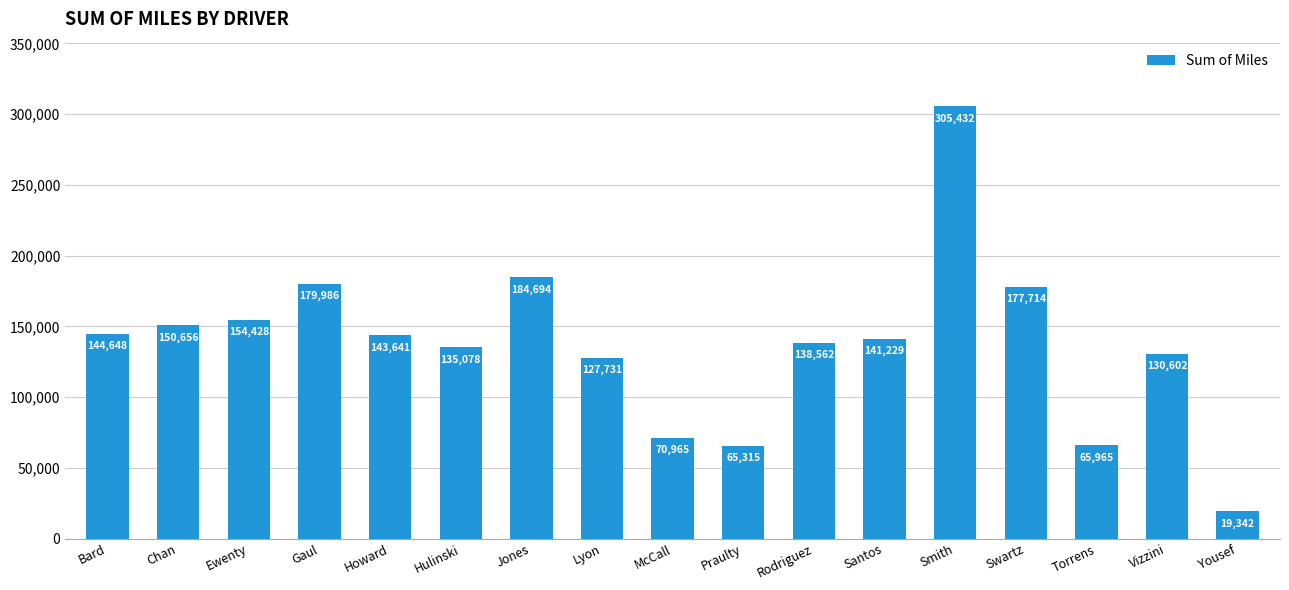

Rank the categories by value from highest to lowest.

Smith, Jones, Gaul, Swartz, Ewenty, Chan, Bard, Howard, Santos, Rodriguez, Hulinski, Vizzini, Lyon, McCall, Torrens, Praulty, Yousef